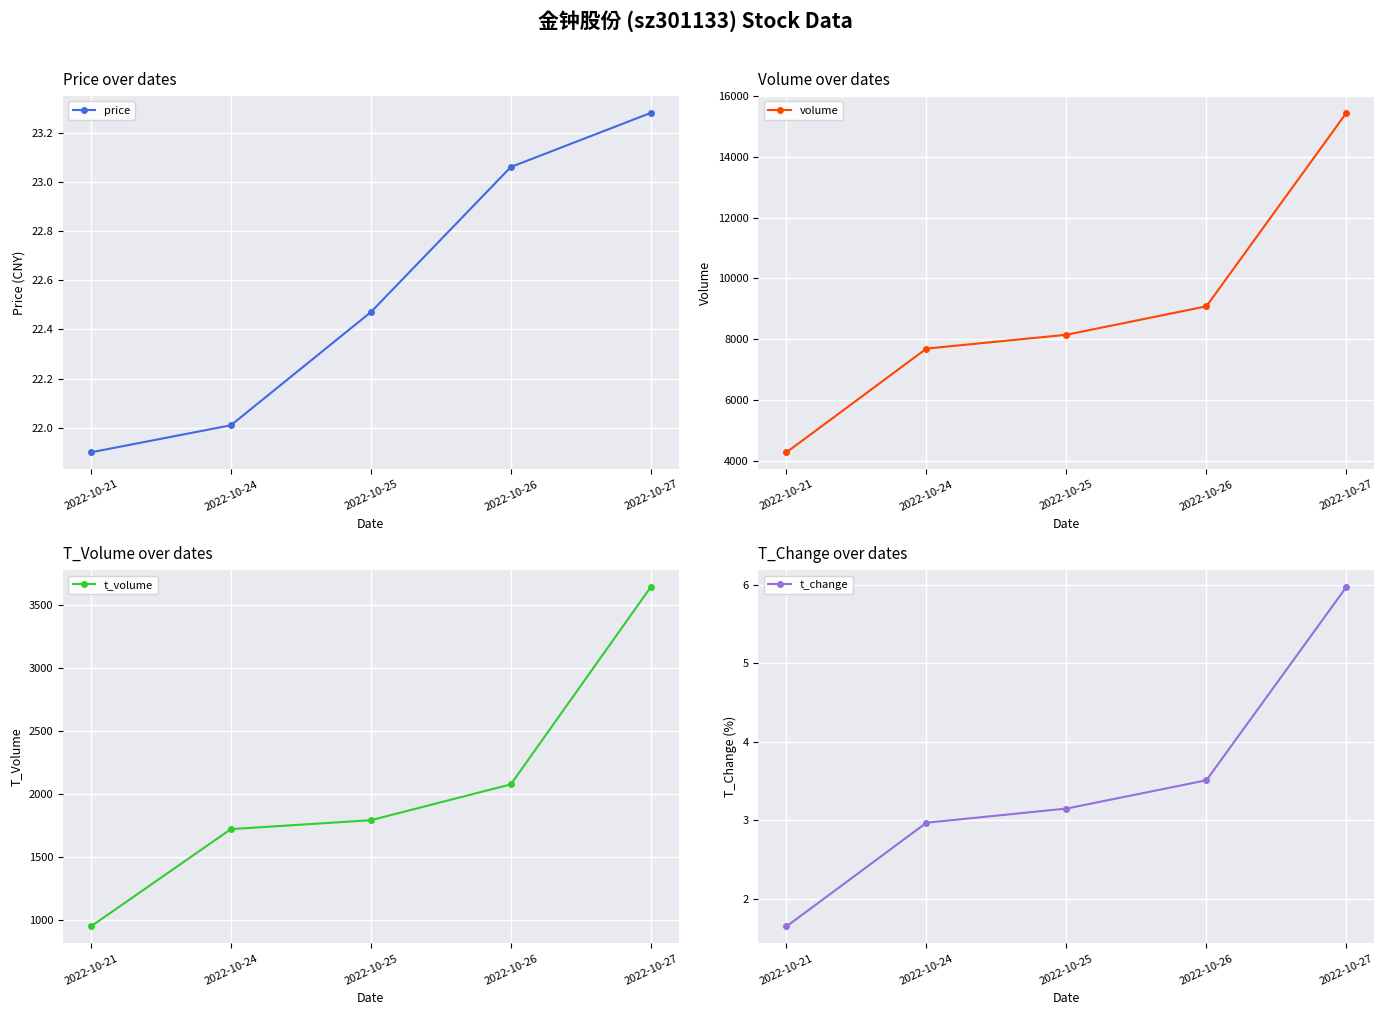

Rank the categories by price value from lowest to highest.

2022-10-21, 2022-10-24, 2022-10-25, 2022-10-26, 2022-10-27